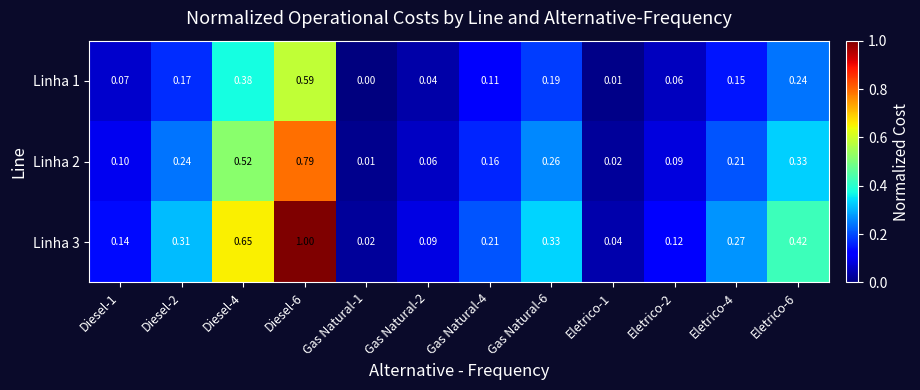

Is the value of Linha 3 at Diesel-1 greater than the value of Linha 2 at Eletrico-4?

No